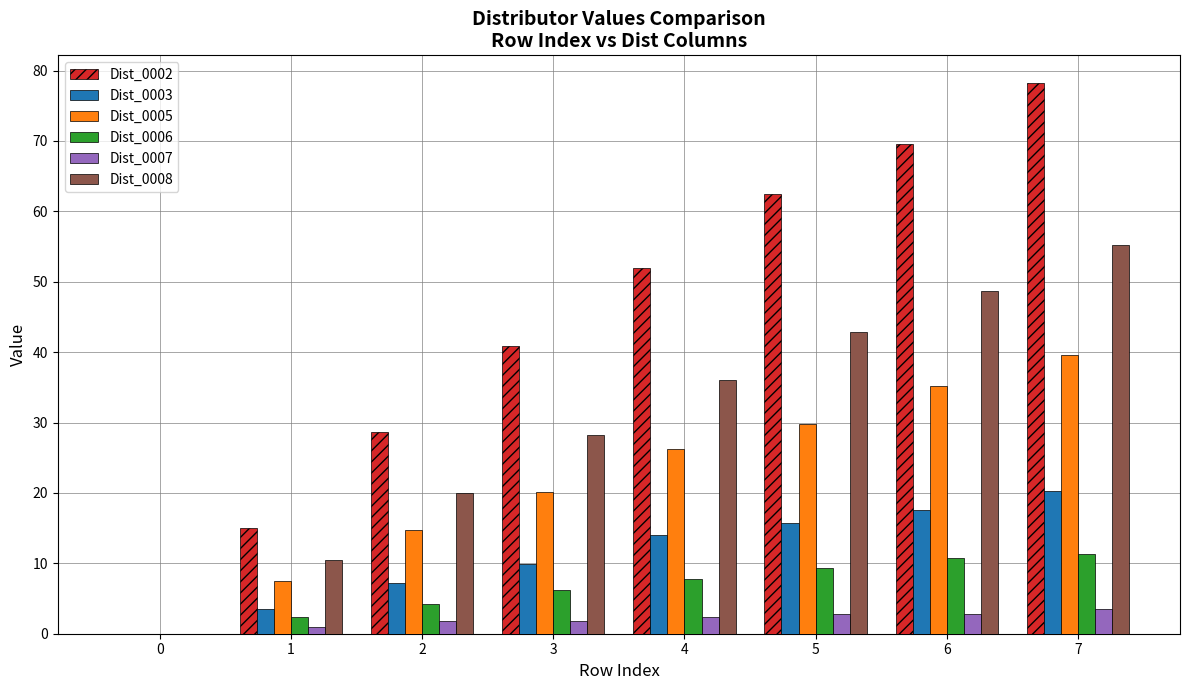

At which label is Dist_0007 closest to 1?

1